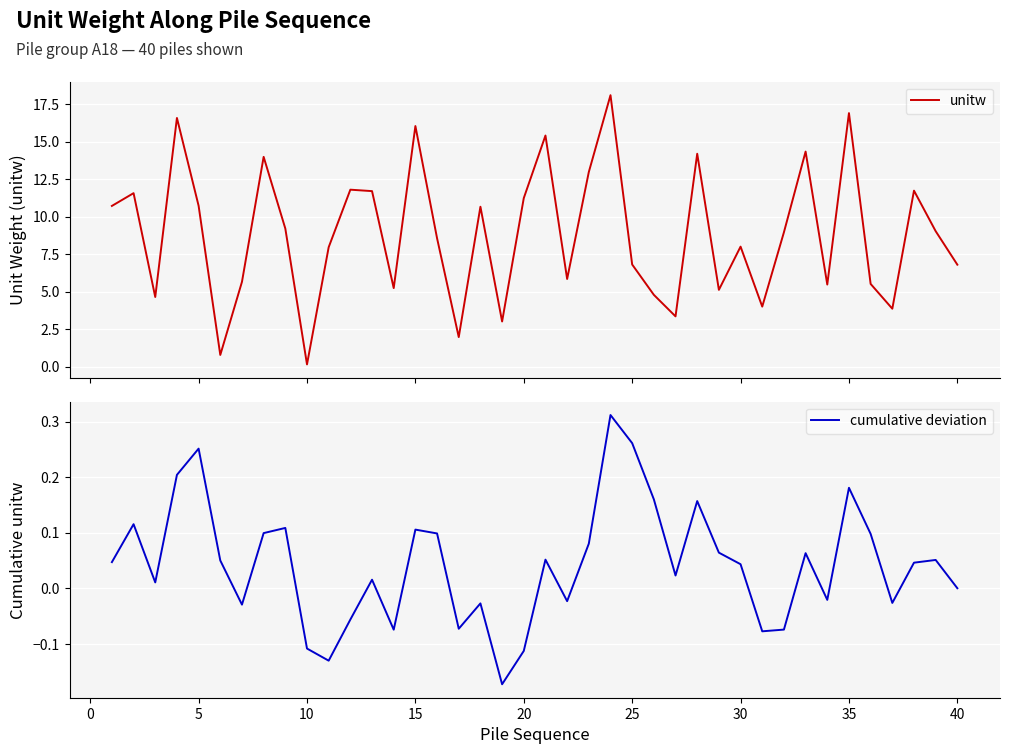

How many lines are shown in the chart?

2